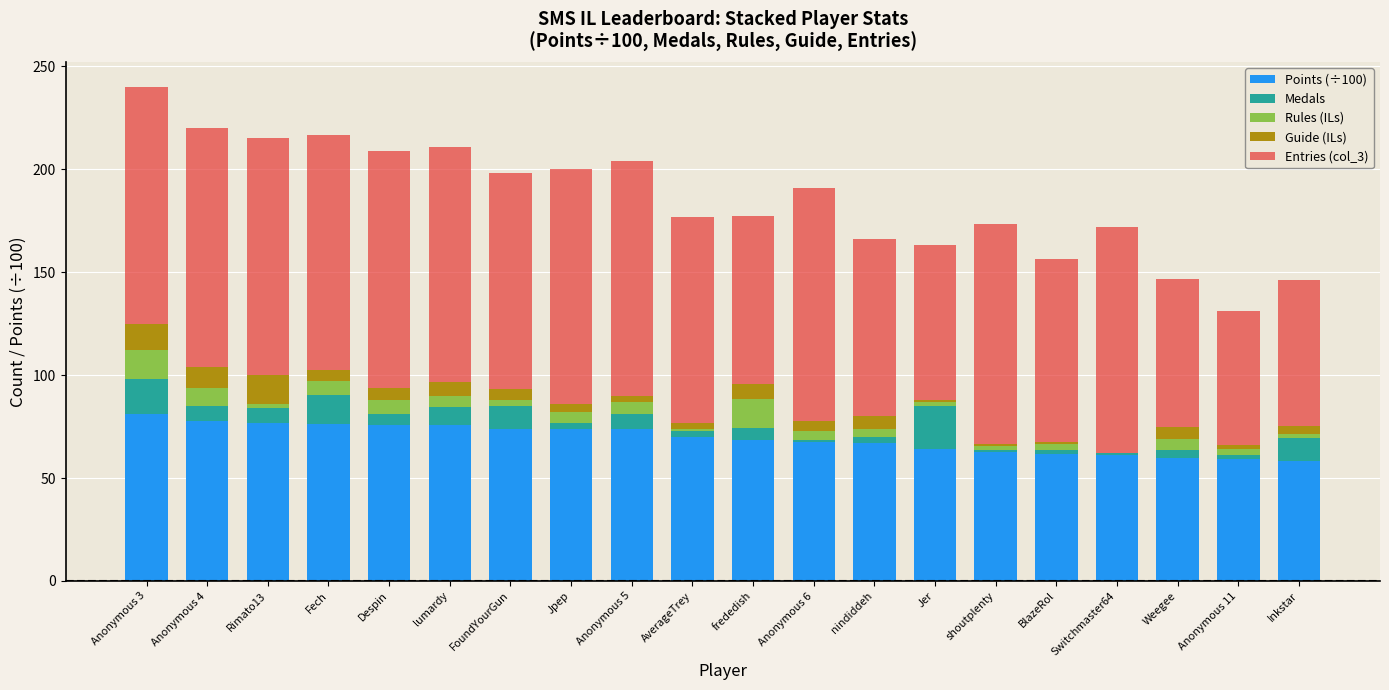

Does the chart contain stacked bars?

Yes